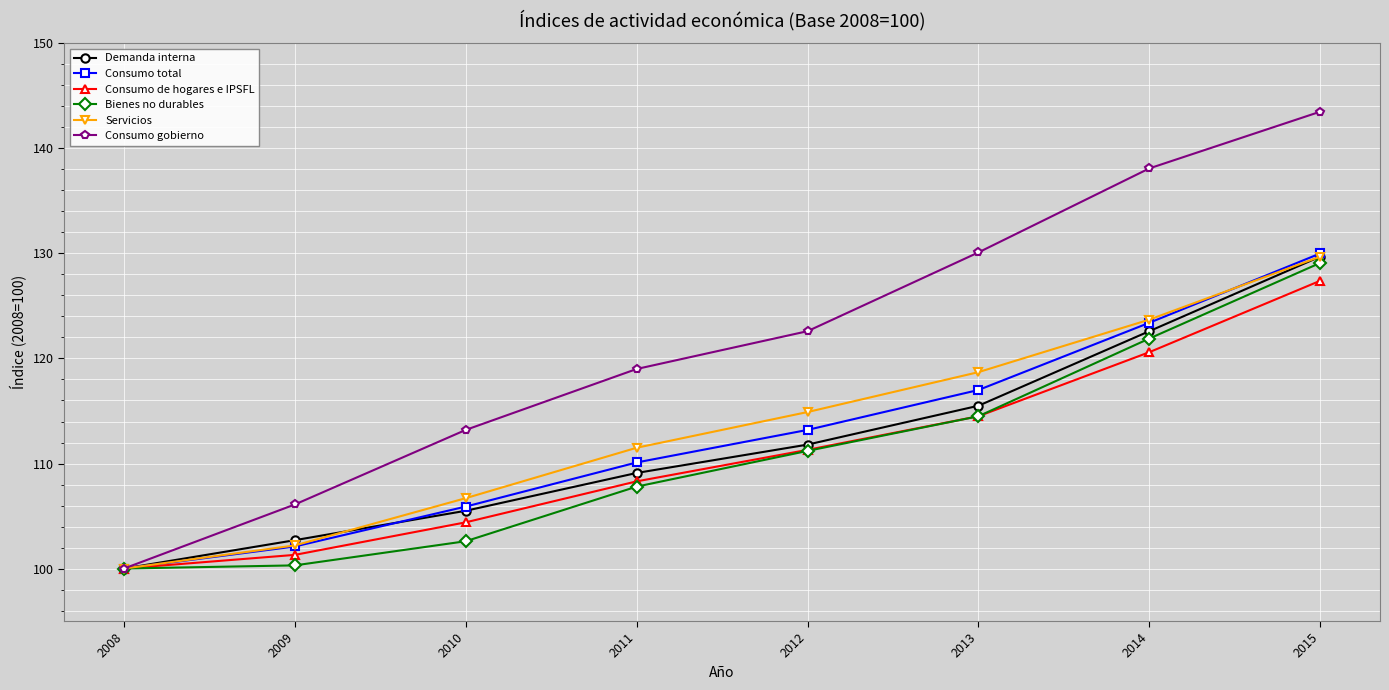

List the labels in order of Consumo de hogares e IPSFL value, smallest first.

2008, 2009, 2010, 2011, 2012, 2013, 2014, 2015